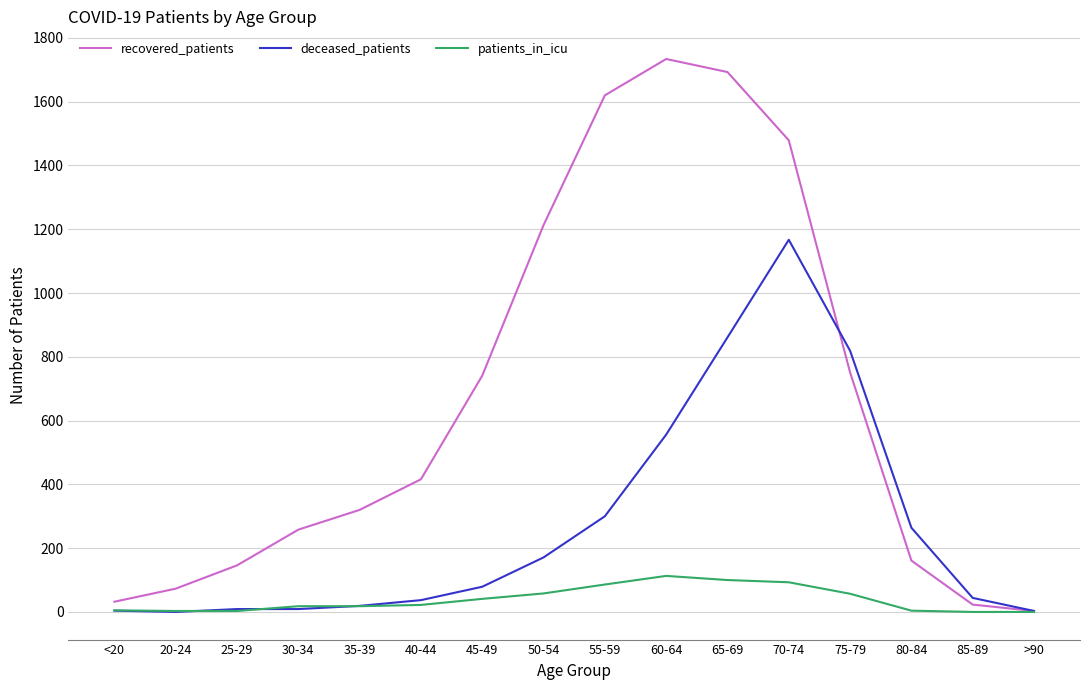

What is the total value across all series at 55-59?

2006